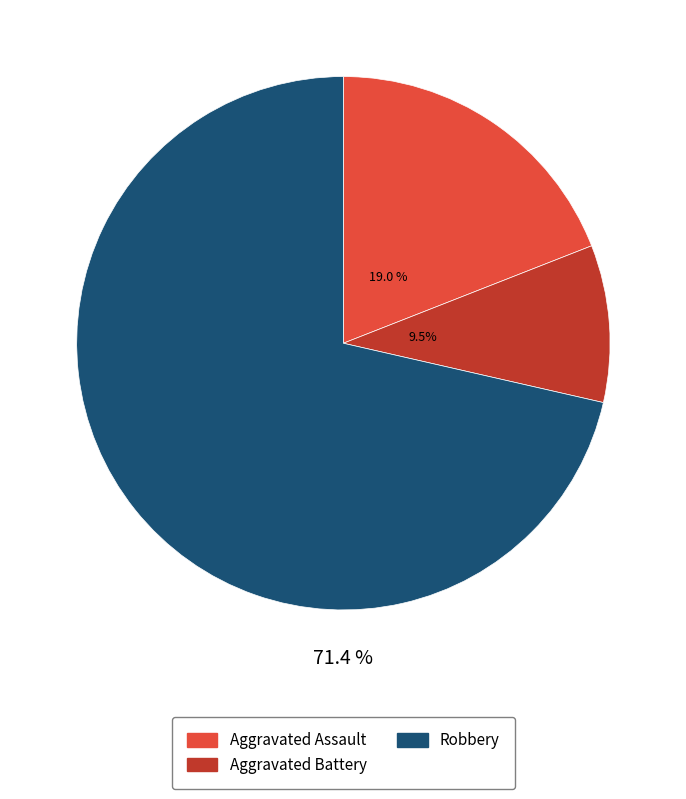

Is there any slice that represents more than half of the pie?

Yes